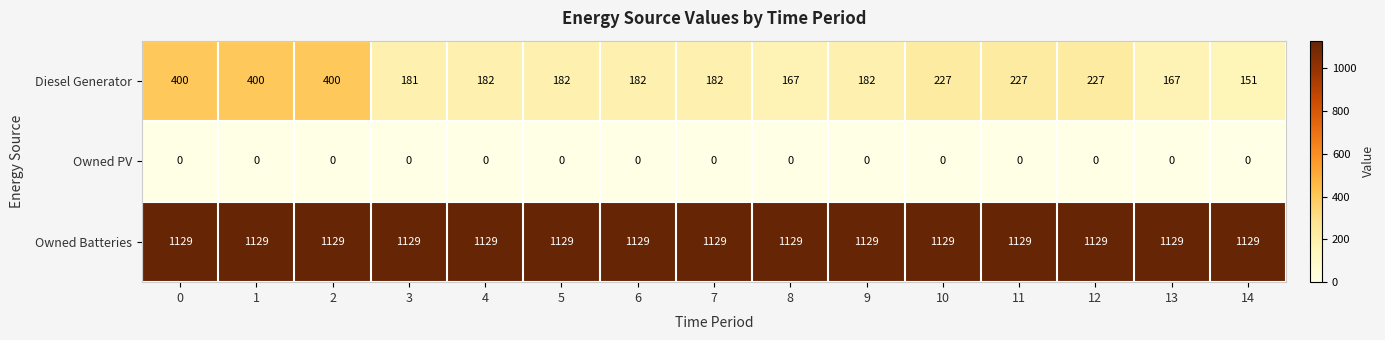

List the series in order of their peak value, lowest first.

Owned PV, Diesel Generator, Owned Batteries